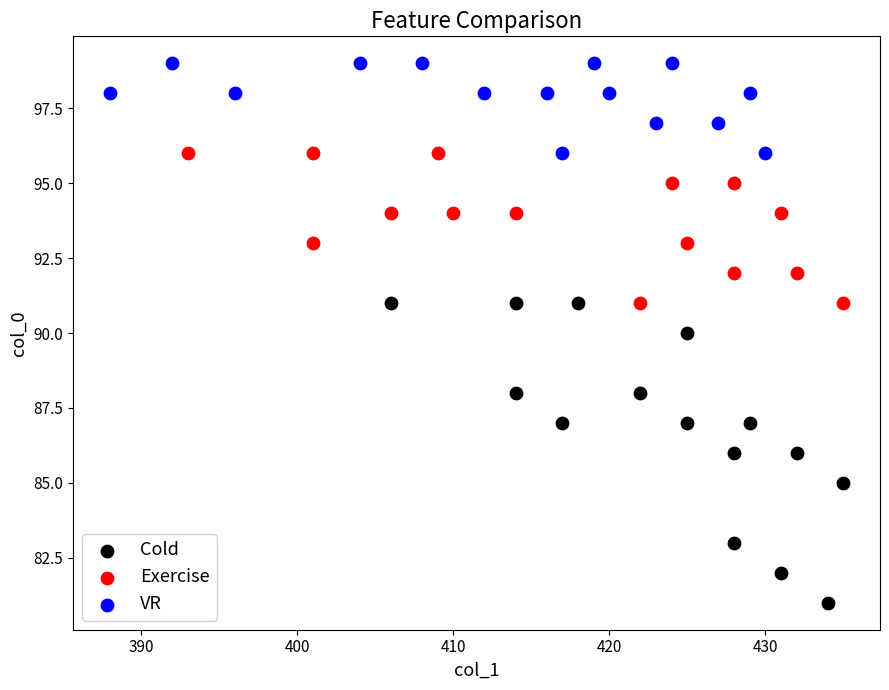

Which series reaches the minimum Y coordinate?

Cold